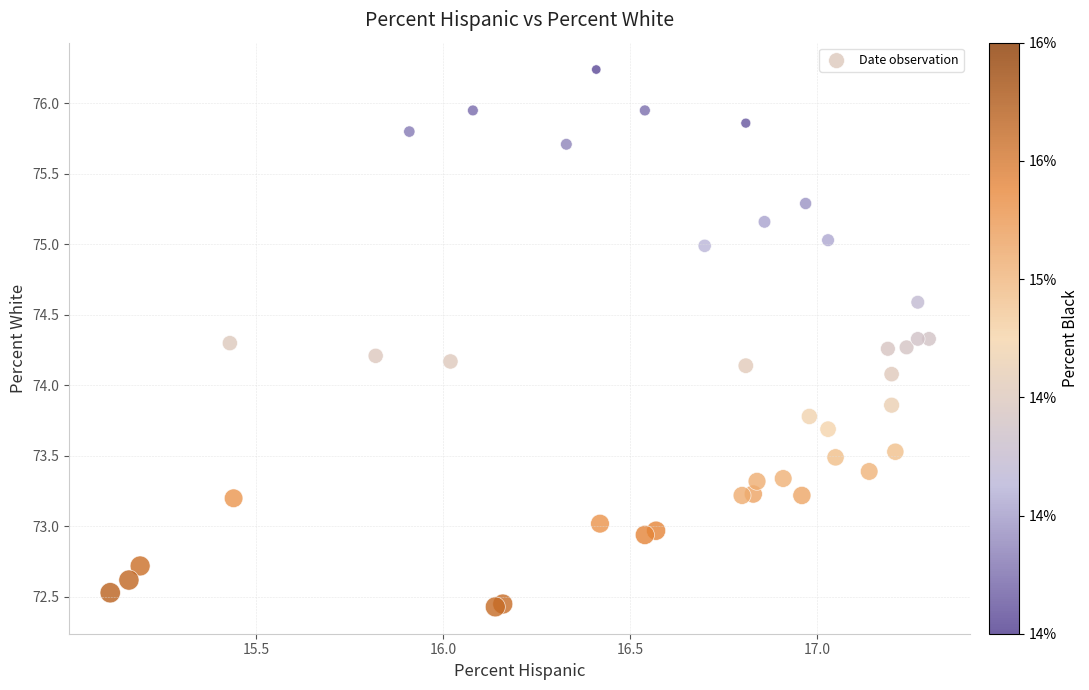

What Y value in the scatter plot is closest to 74?

74.1